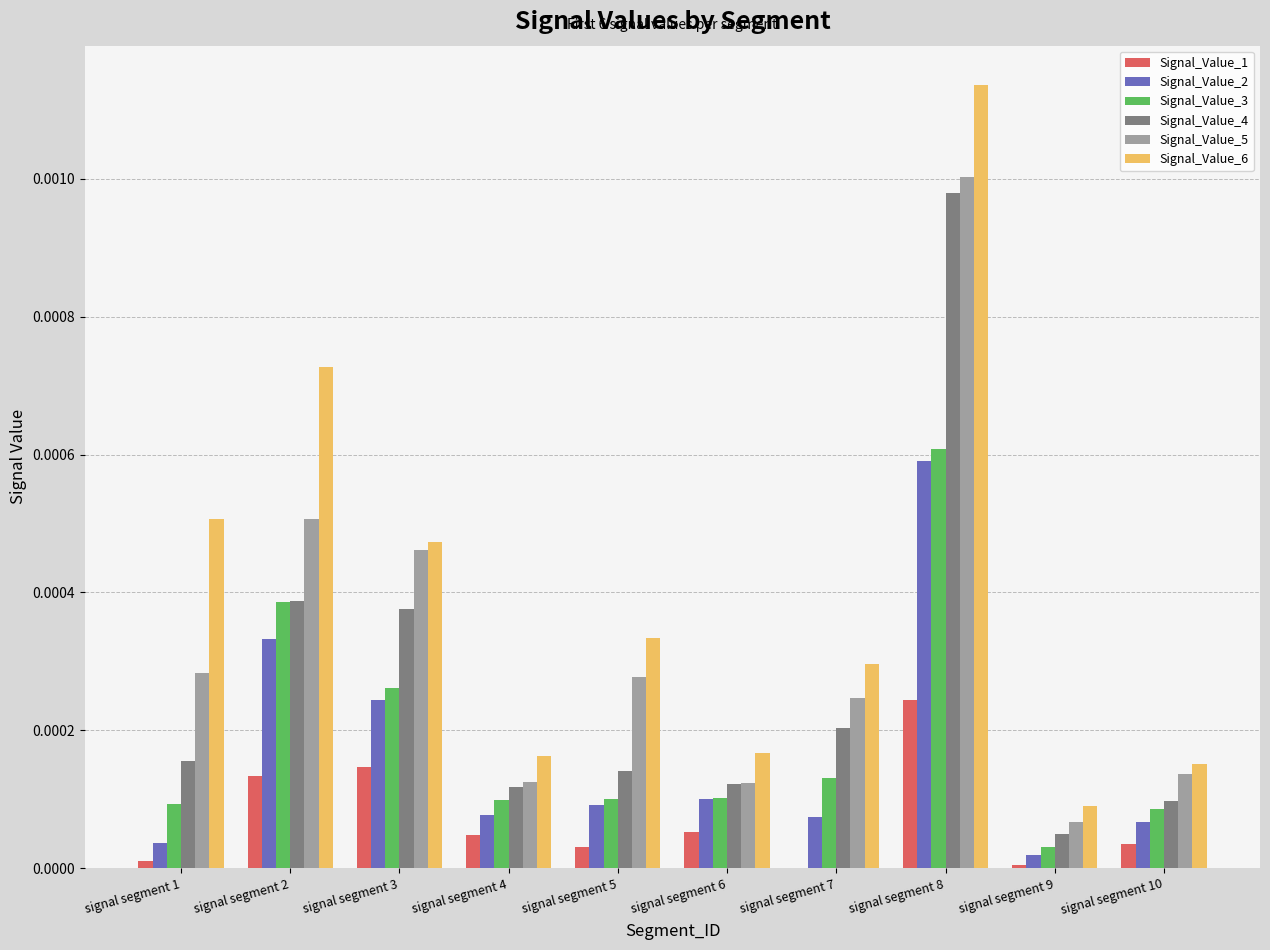

Which series changed the most between signal segment 6 and signal segment 9?

Signal_Value_2